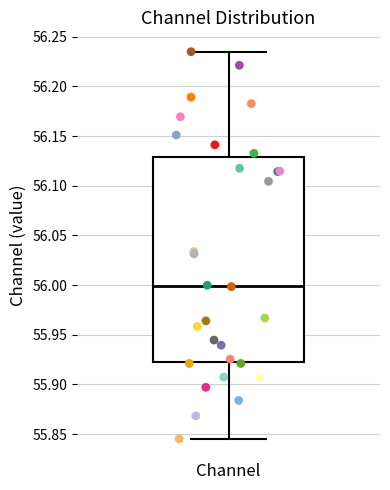

Read this box plot against the y-axis: the position of the median line, the range covered by the box, and the ends of both whiskers. The values are not printed on the chart, so give them approximately, as read against the axis.

median 56.000, box 55.920 to 56.130, whiskers 55.845 to 56.235